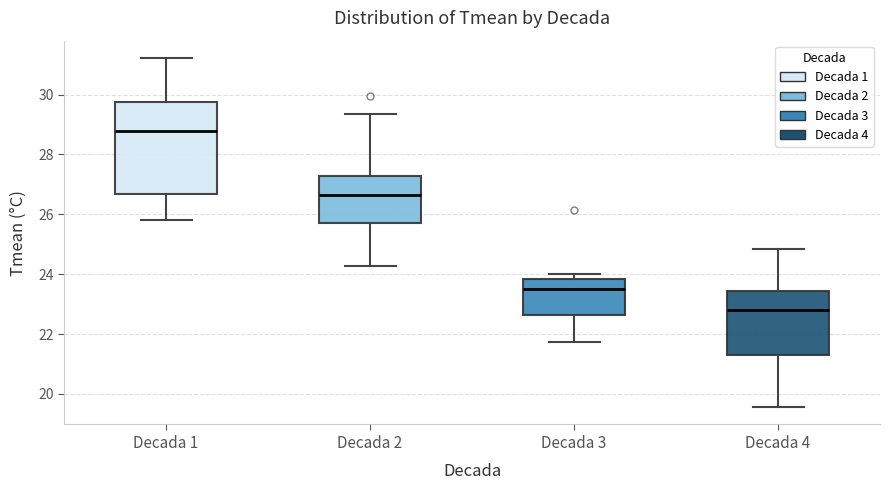

Which box has the lowest median line?

Decada 4